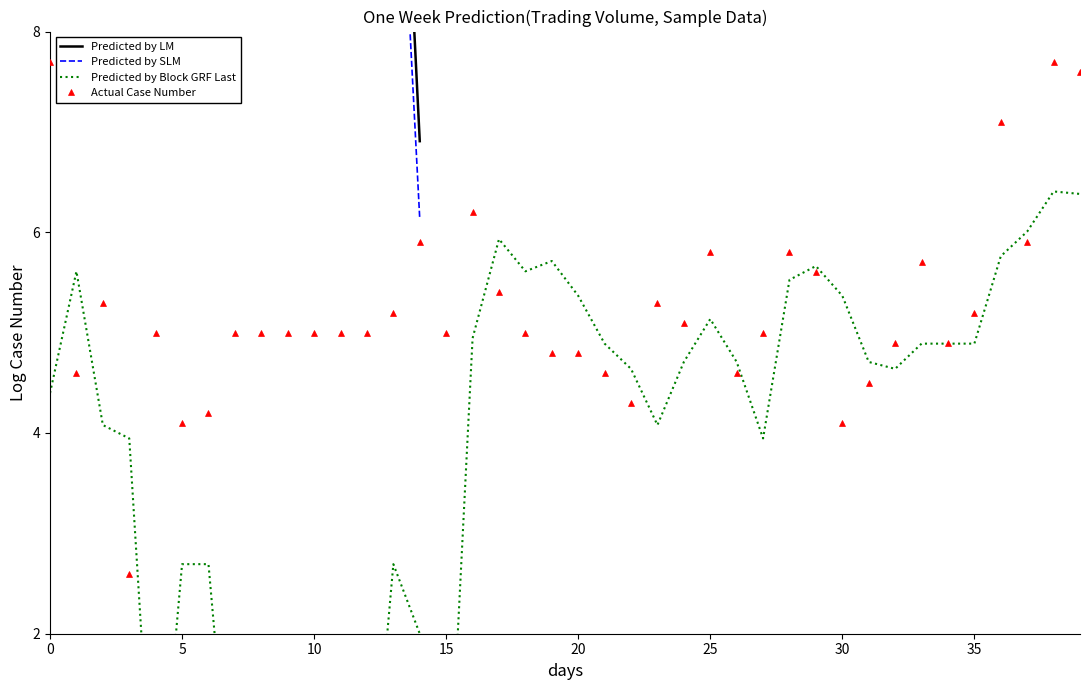

What is the maximum value for Actual Case Number?

7.7